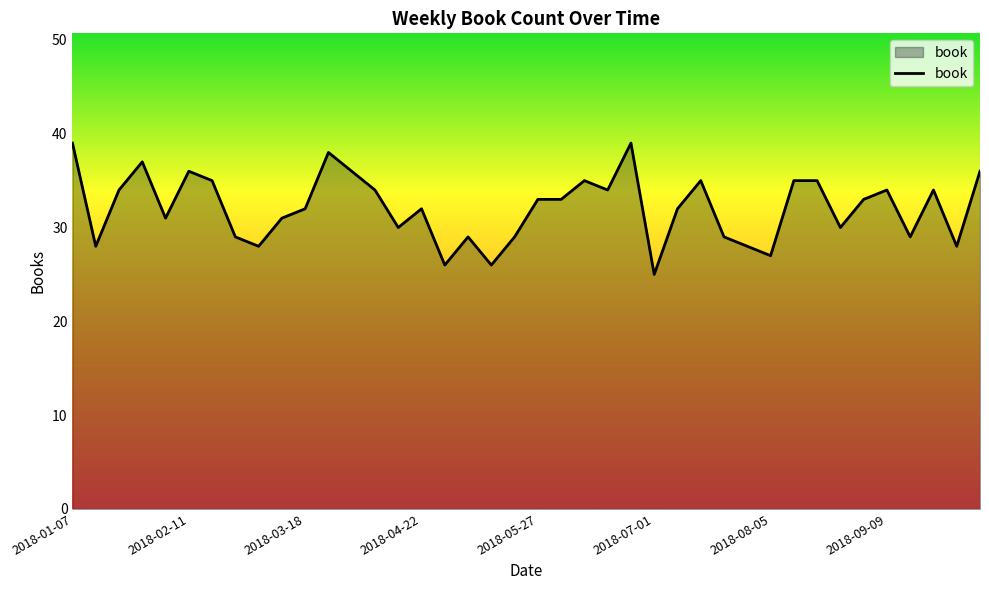

What is the smallest value displayed?

25